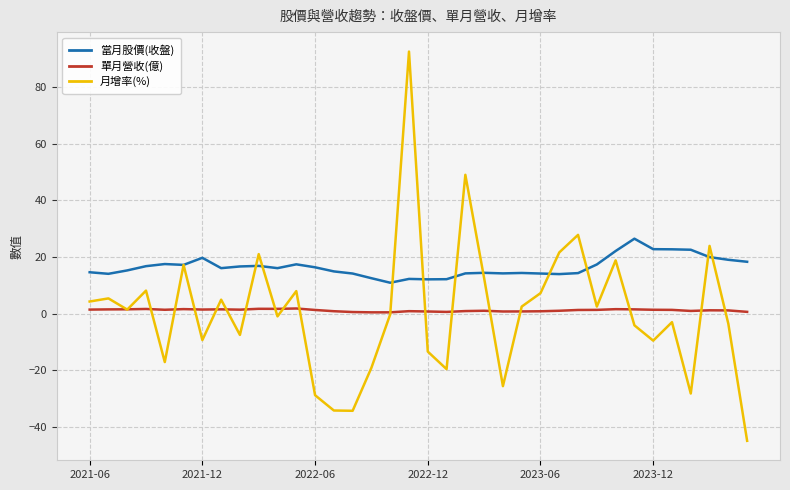

List the series in order of their peak value, highest first.

月增率(%), 當月股價(收盤), 單月營收(億)